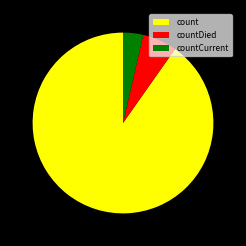

Do countCurrent and countDied together represent more than half of the pie?

No